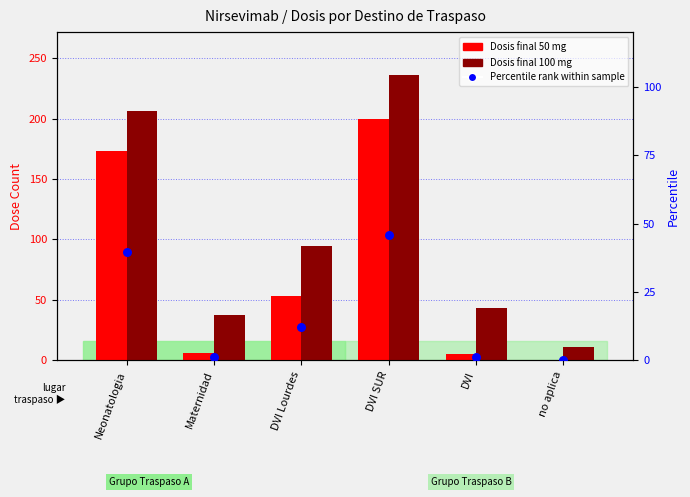

At how many categories does at least one series exceed 229?

1